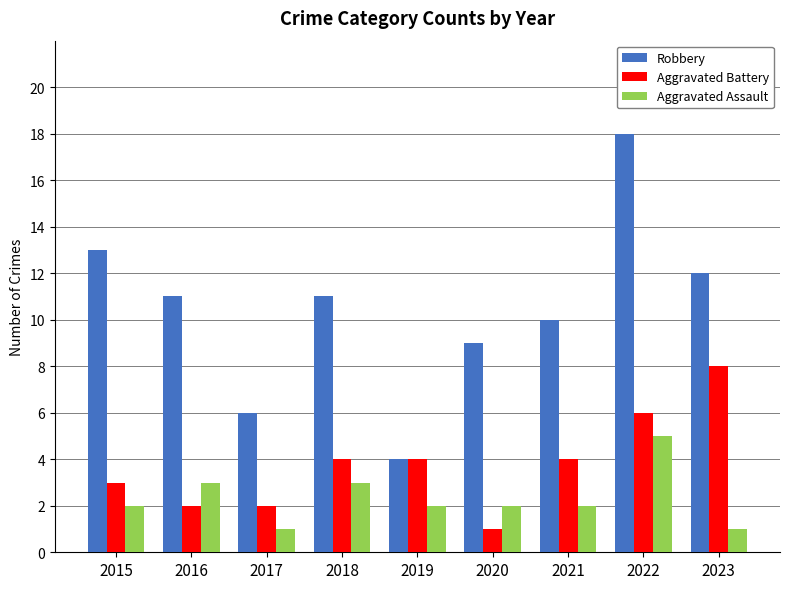

True or false: Aggravated Battery has a value of 0 at 2020.

False